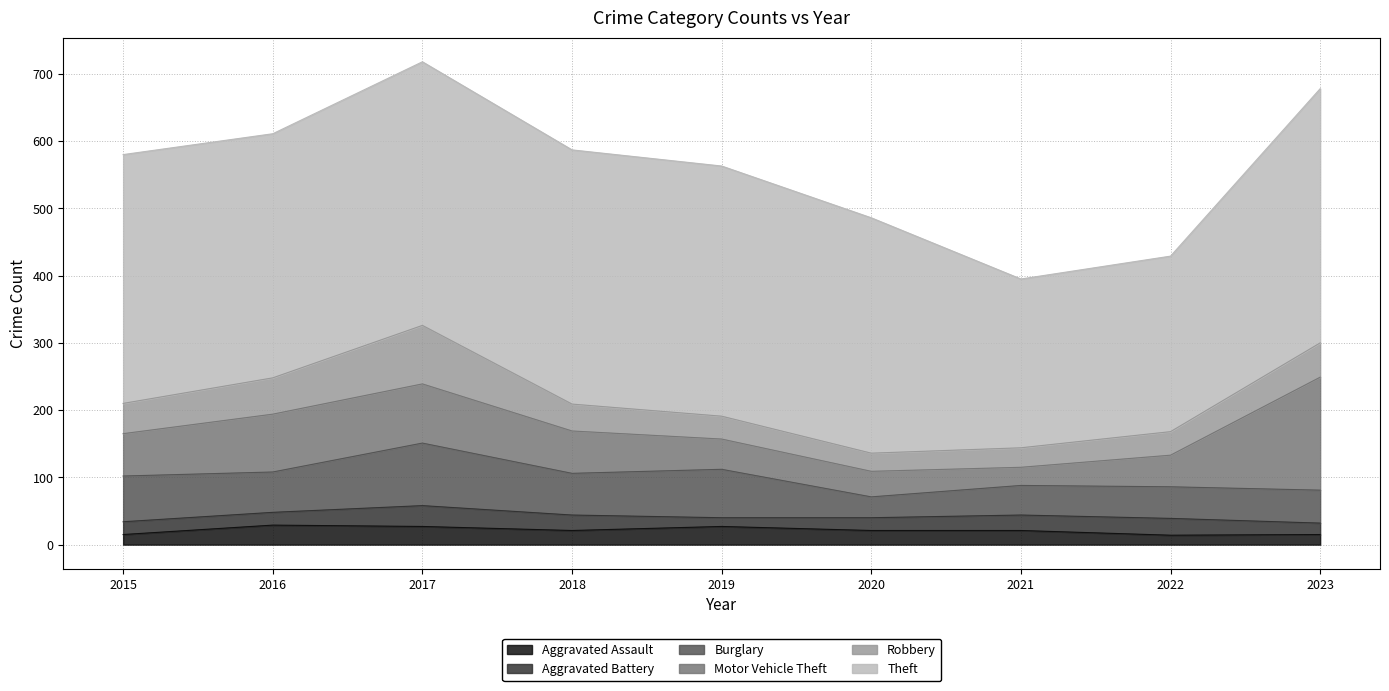

At which label does Theft reach its minimum?

2021